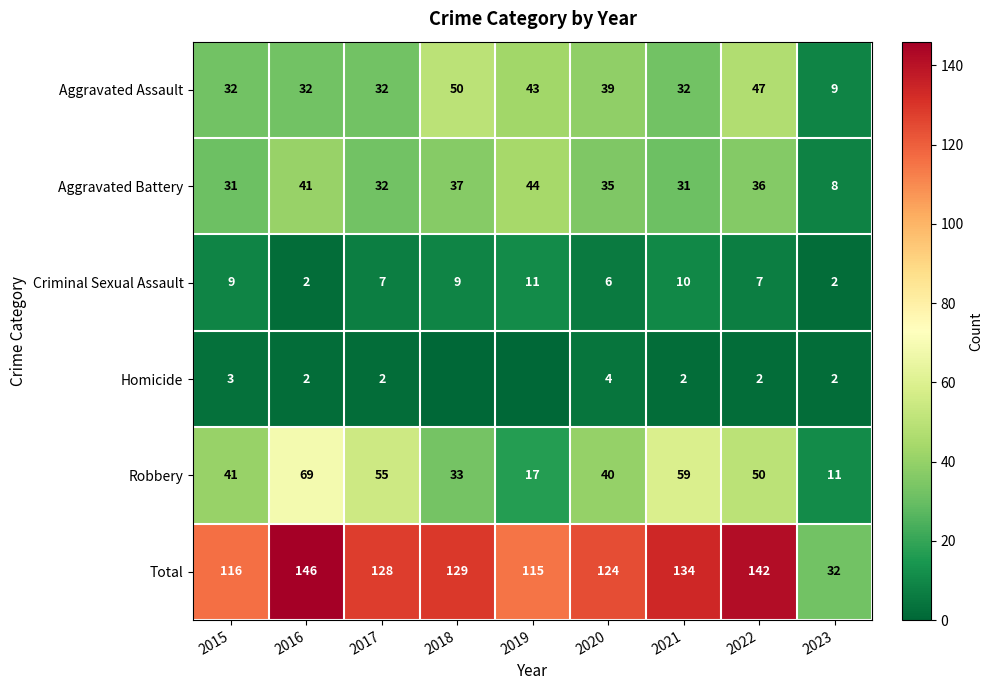

Rank the series at 2015 from lowest to highest value.

Homicide, Criminal Sexual Assault, Aggravated Battery, Aggravated Assault, Robbery, Total